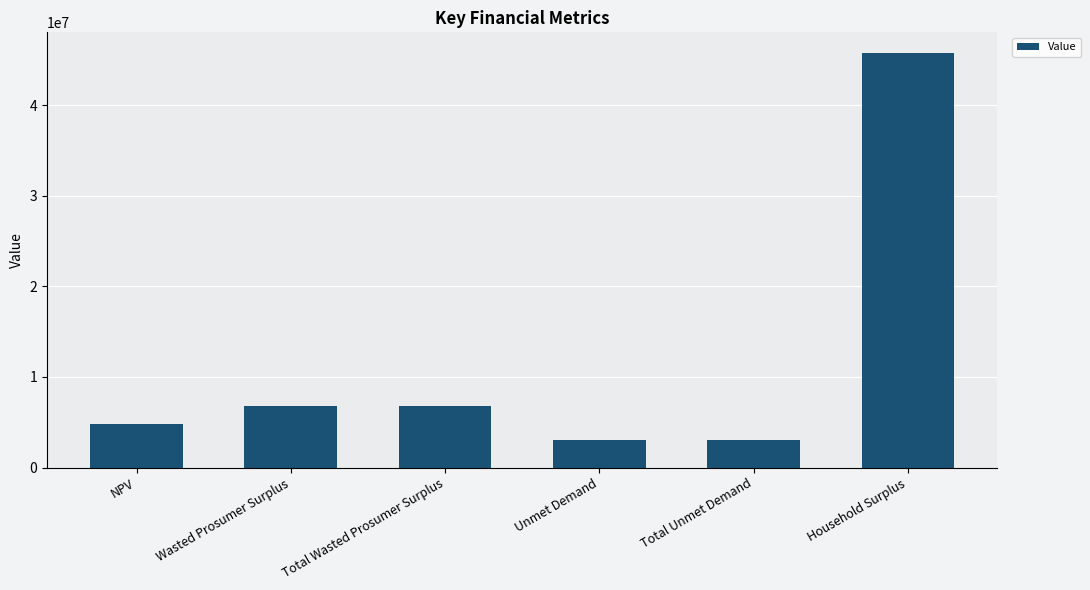

Reading left to right, extract all data points from this chart.

NPV=4778402.3	Wasted Prosumer Surplus=6766199.2	Total Wasted Prosumer Surplus=6766199.2	Unmet Demand=3081849.0	Total Unmet Demand=3081849.0	Household Surplus=45737936.2